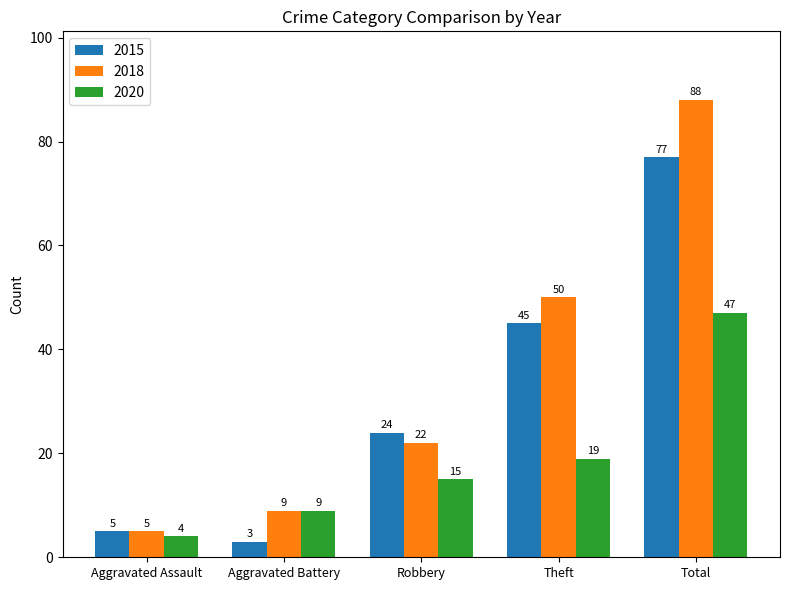

What is the minimum value shown in the chart?

3